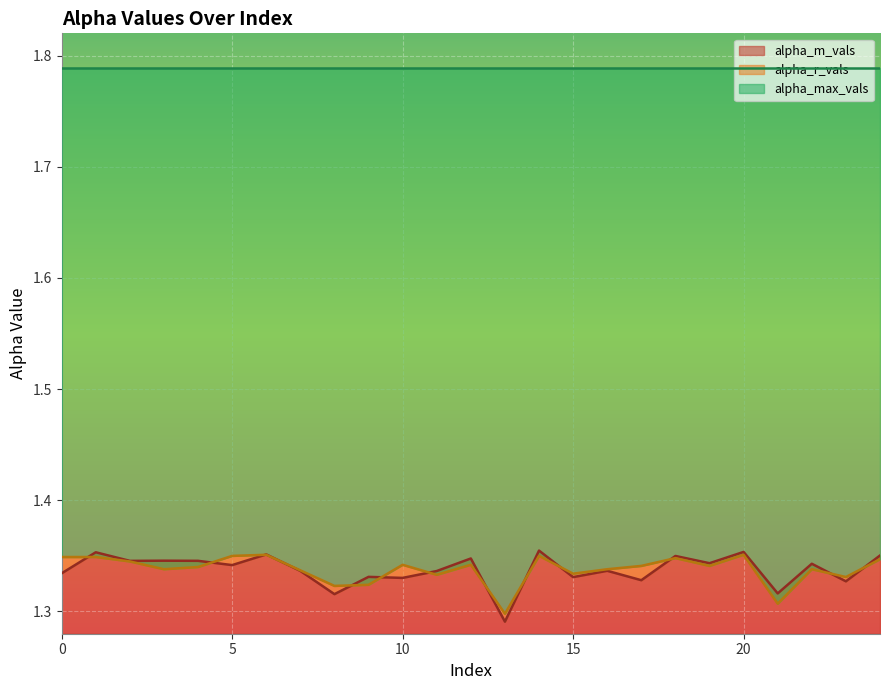

At which category does alpha_r_vals reach its first local valley?

3